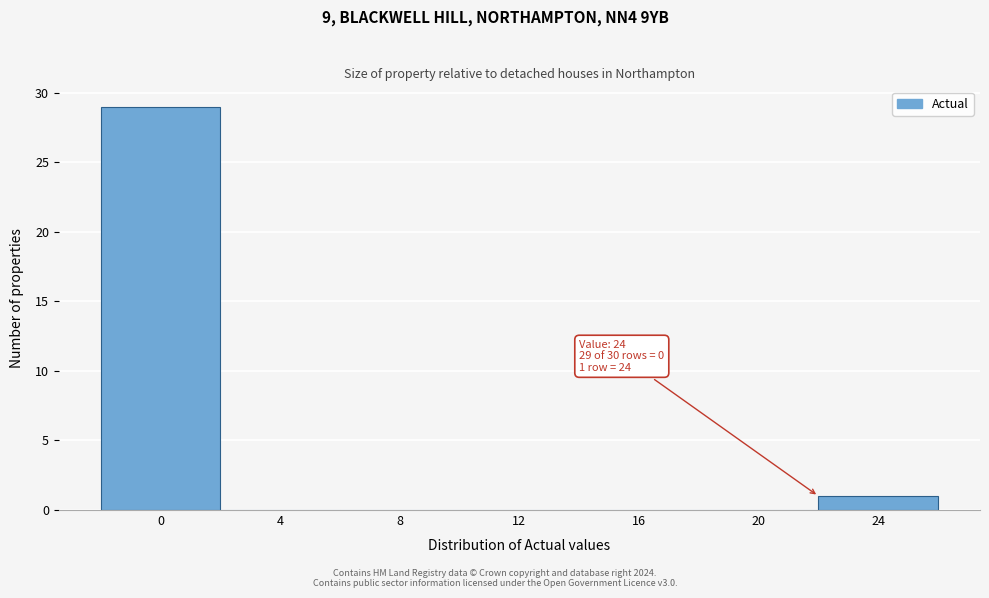

Reading left to right, transcribe all the data shown in this chart.

0=29	4=0	8=0	12=0	16=0	20=0	24=1